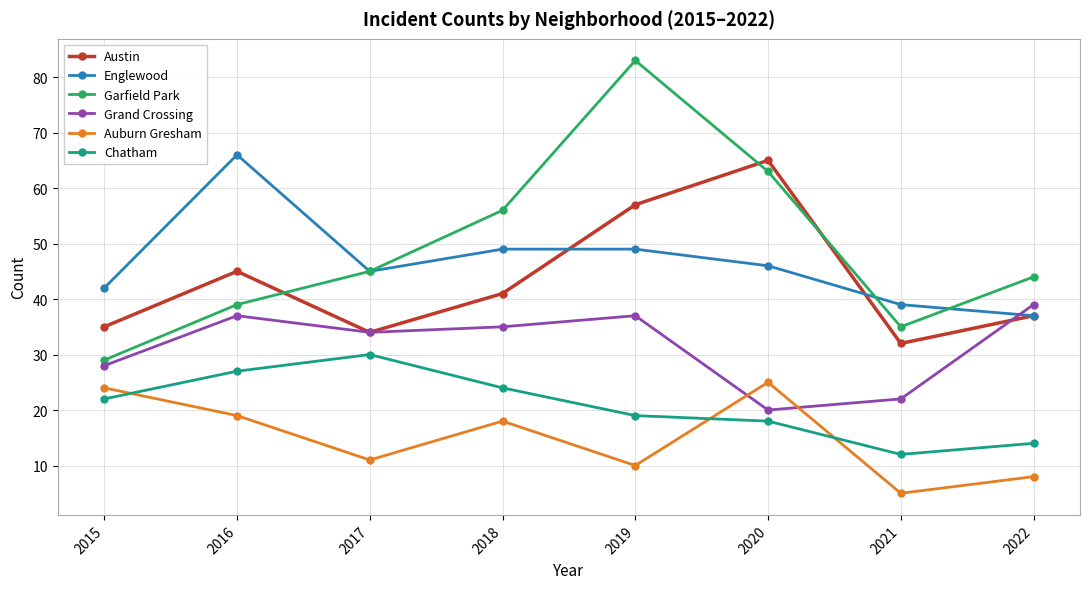

At which label does Grand Crossing reach its peak?

2022